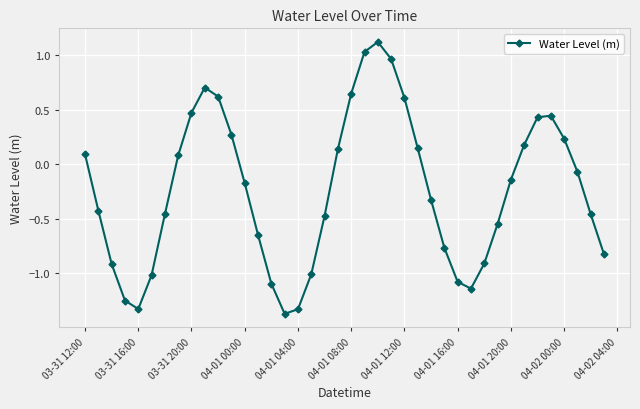

What is the difference between the second highest and minimum values?

2.4